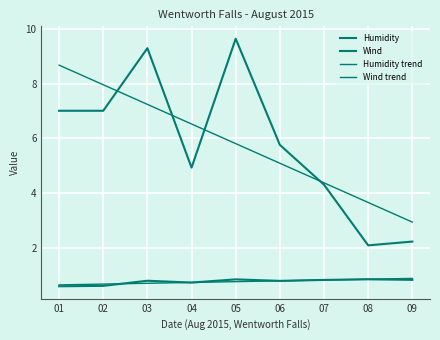

At which label does Humidity reach its peak?

08